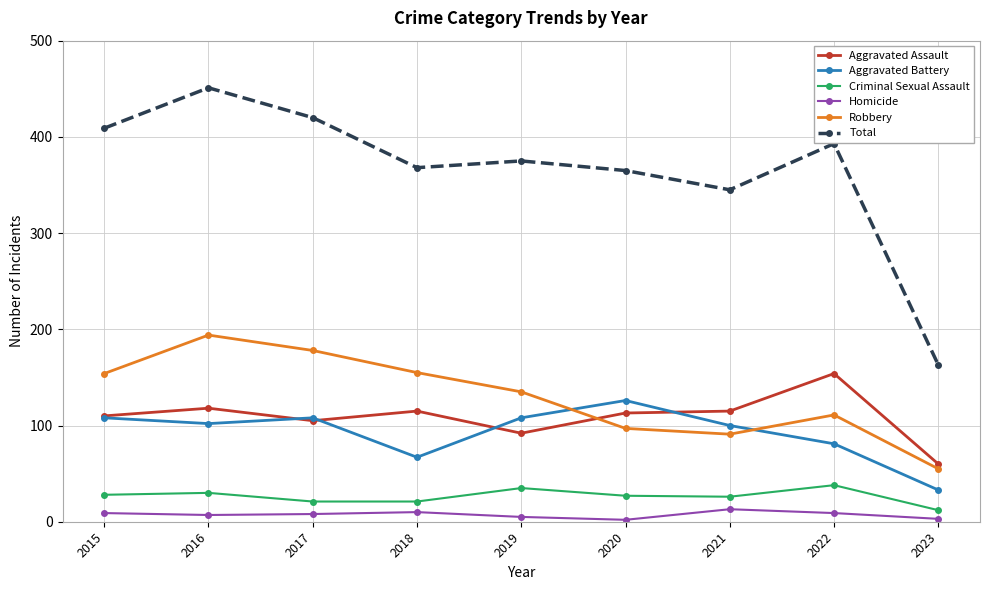

What is the sum of the Robbery values at 2023 and 2021?

146